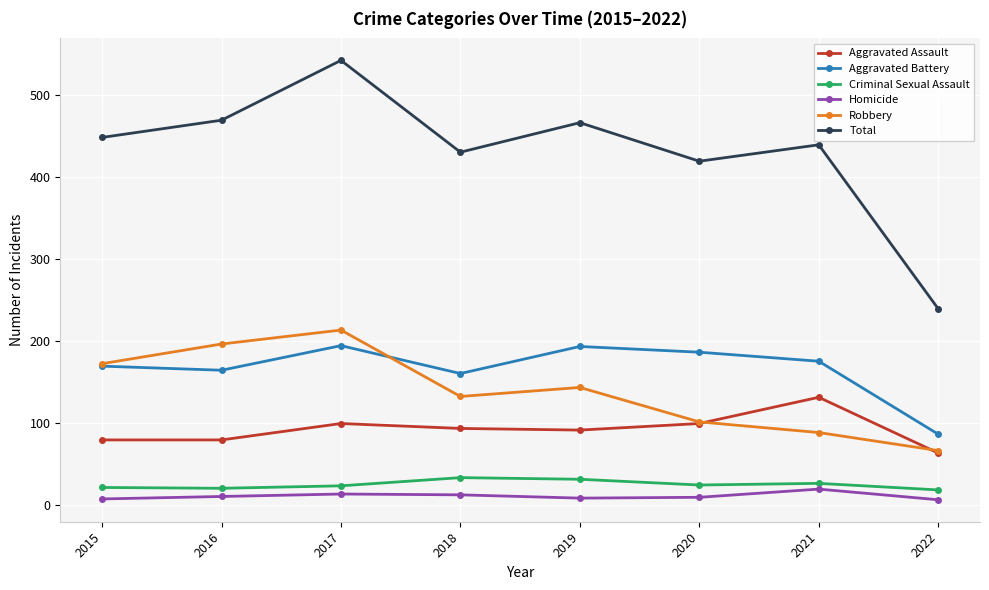

In Criminal Sexual Assault, how many points are lower than both neighbors (excluding endpoints)?

2